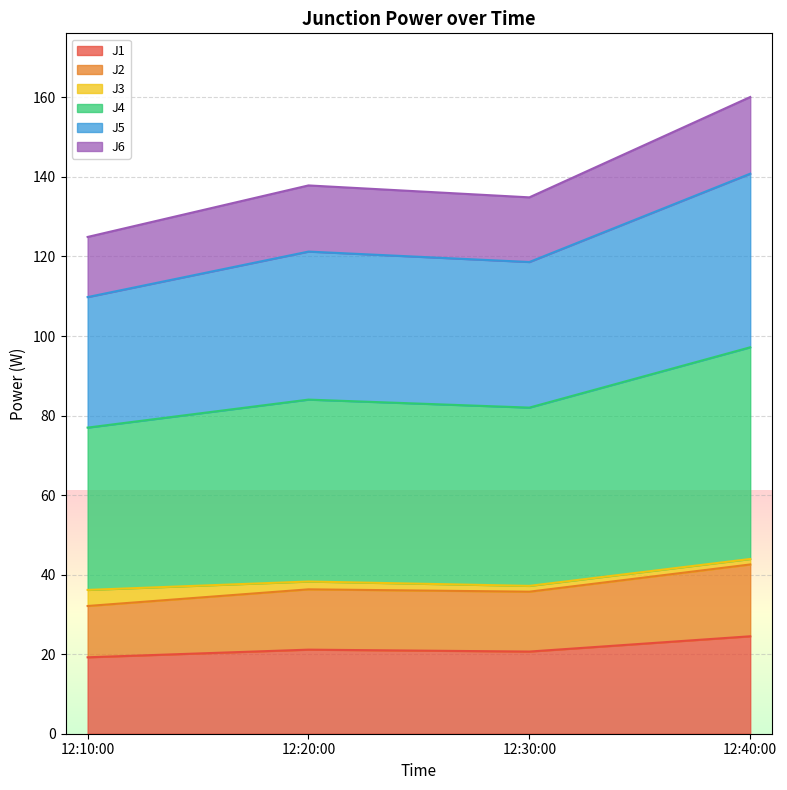

True or false: J2 and J1 cross at least once.

False